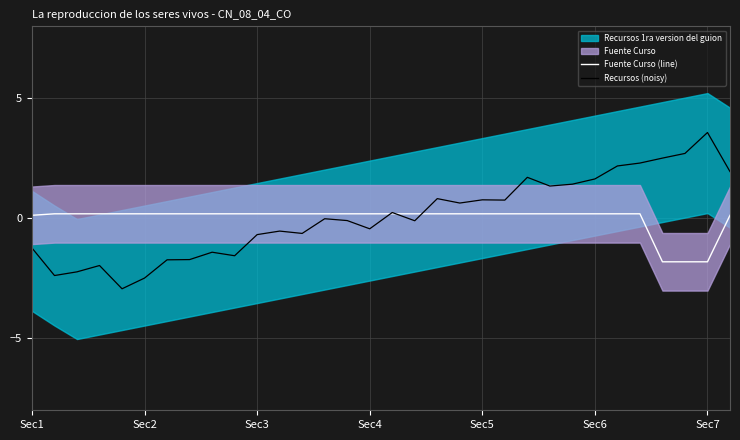

Rank the series by their average value, from lowest to highest.

Fuente Curso (line), Recursos (noisy)